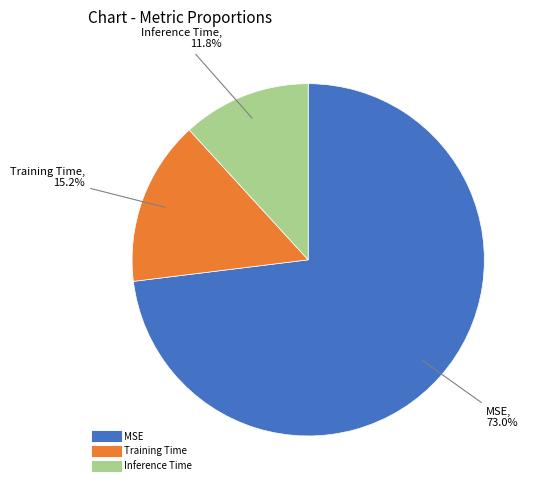

Which category accounts for the majority?

MSE